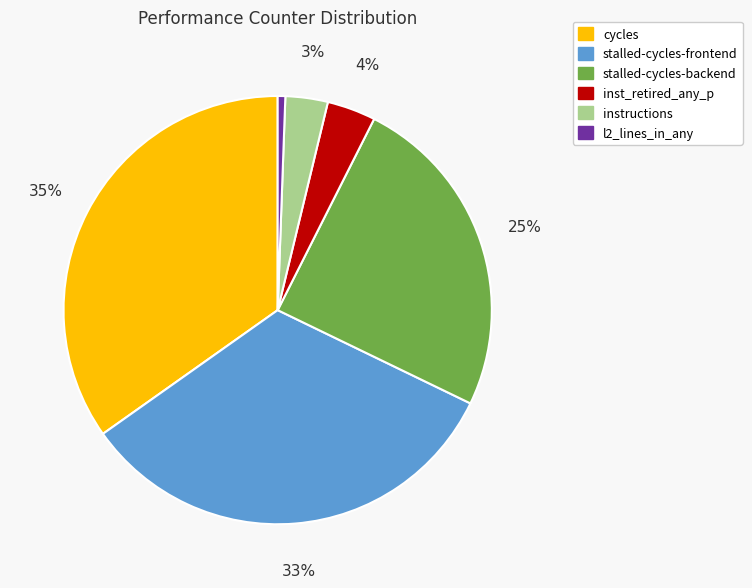

Is it true that stalled-cycles-backend is 35% of the pie?

False